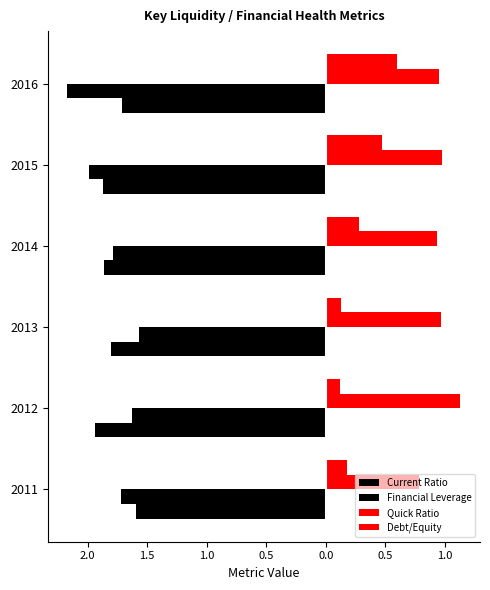

Reading right to left, transcribe all the data shown in this chart.

Current Ratio: -1.7	-1.9	-1.9	-1.8	-1.9	-1.6
Financial Leverage: -2.2	-2.0	-1.8	-1.6	-1.6	-1.7
Quick Ratio: 0.9	1.0	0.9	1.0	1.1	0.8
Debt/Equity: 0.6	0.5	0.3	0.1	0.1	0.2